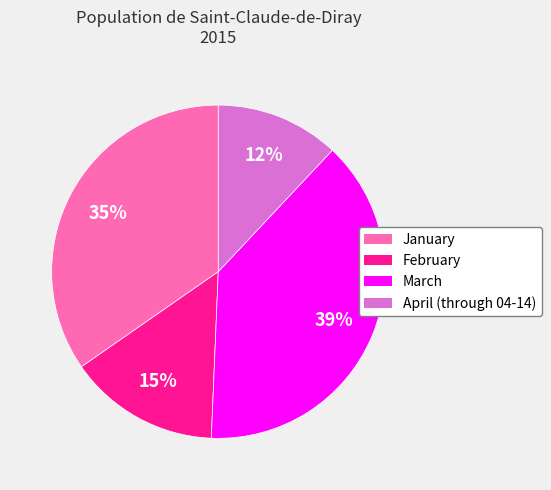

Approximately how many times larger is the value at February compared to January?

0.4